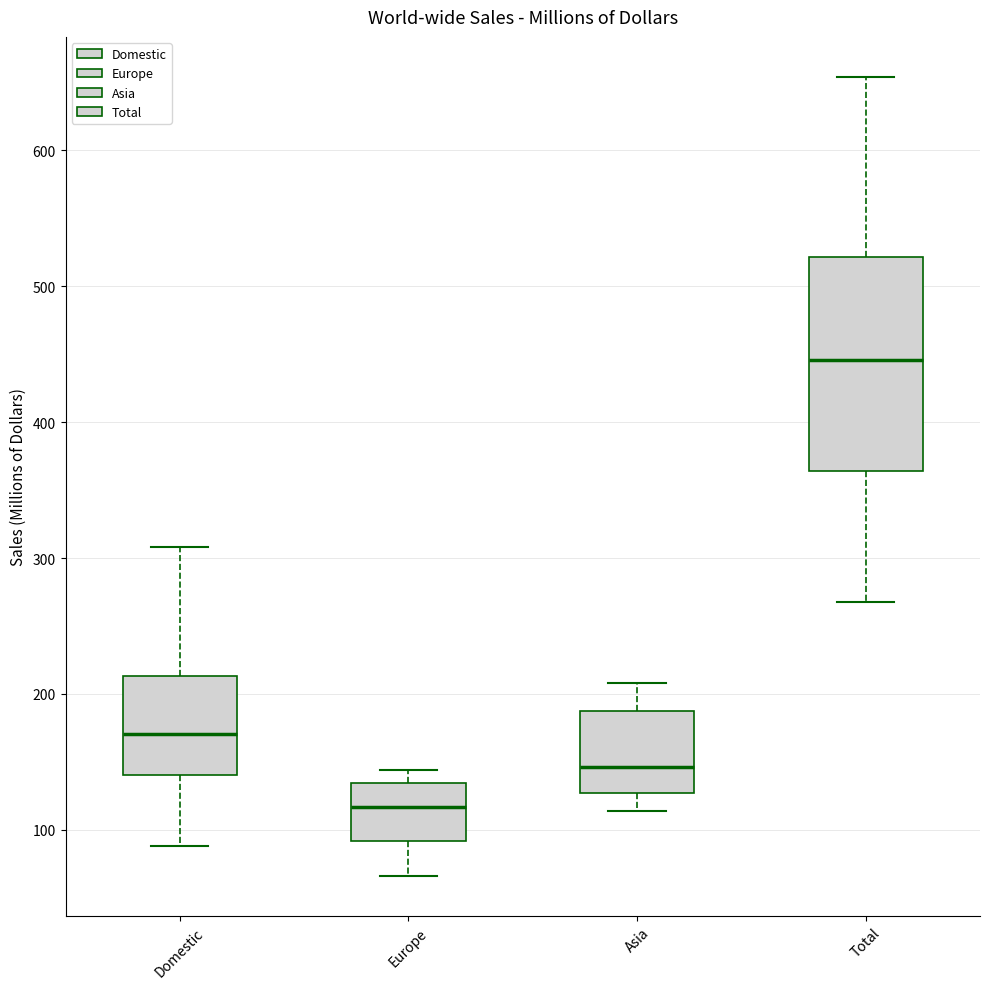

Which box has the lowest median line?

Europe